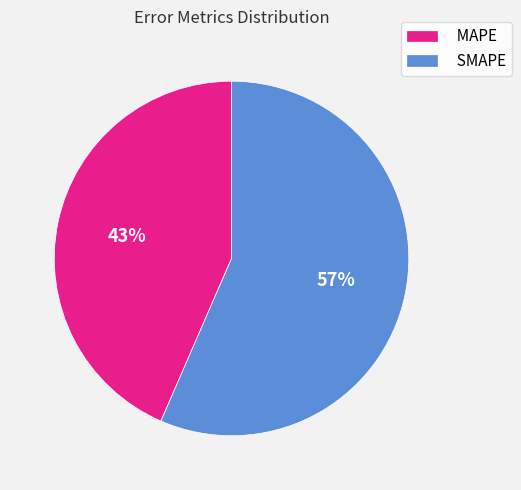

Do SMAPE and MAPE together represent more than half of the pie?

Yes